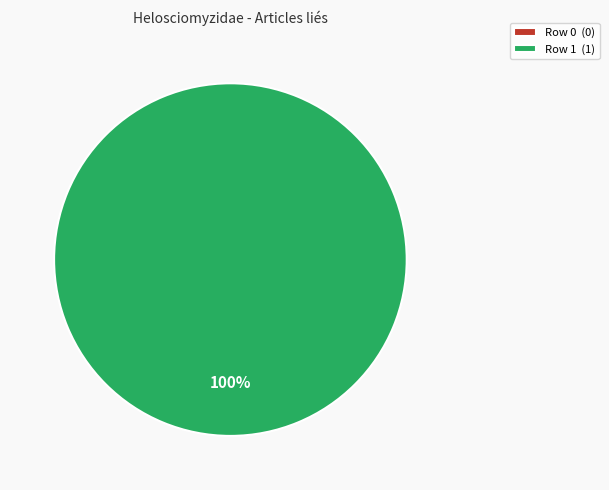

True or false: Row 1 accounts for 100% of the total.

True